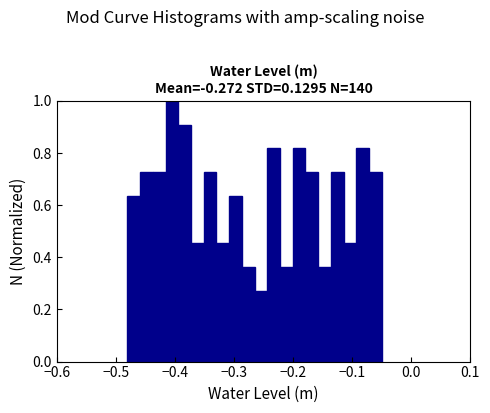

Read against the x-axis, roughly where is the centre of the tallest bar?

-0.41